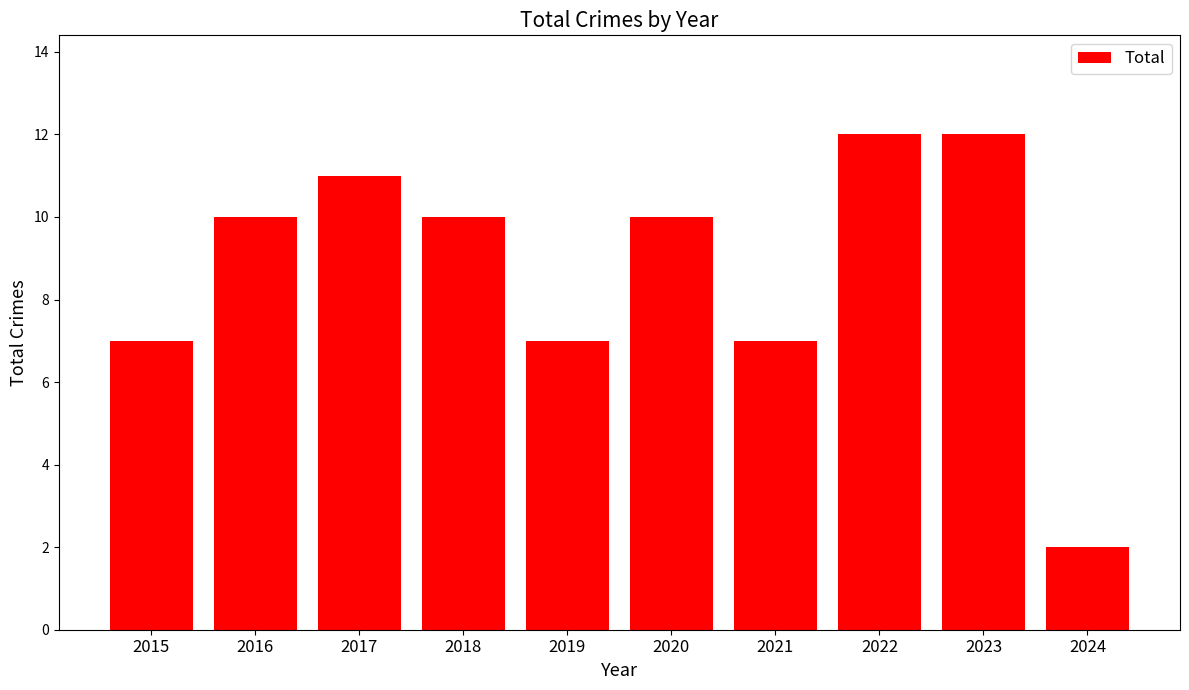

How many values are between 7 and 11?

7